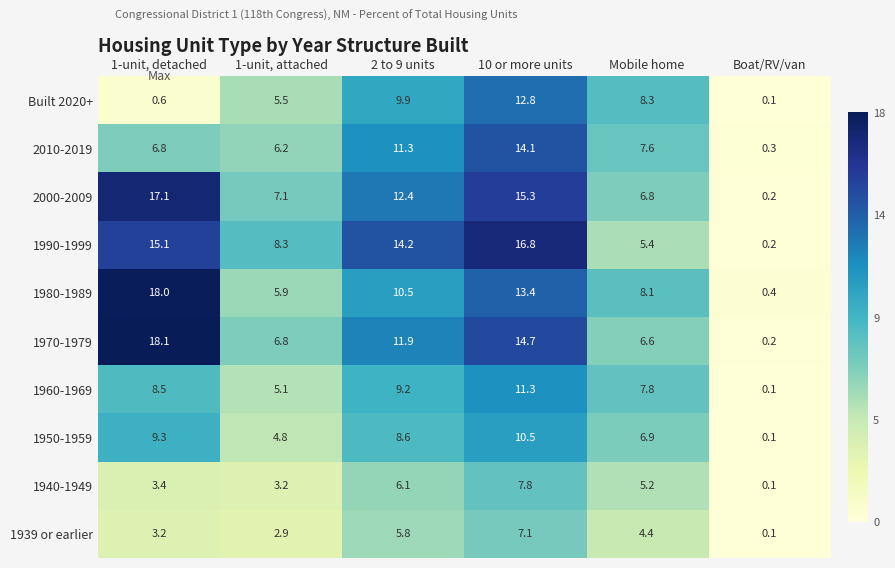

Which series has the largest total across all categories?

1990-1999